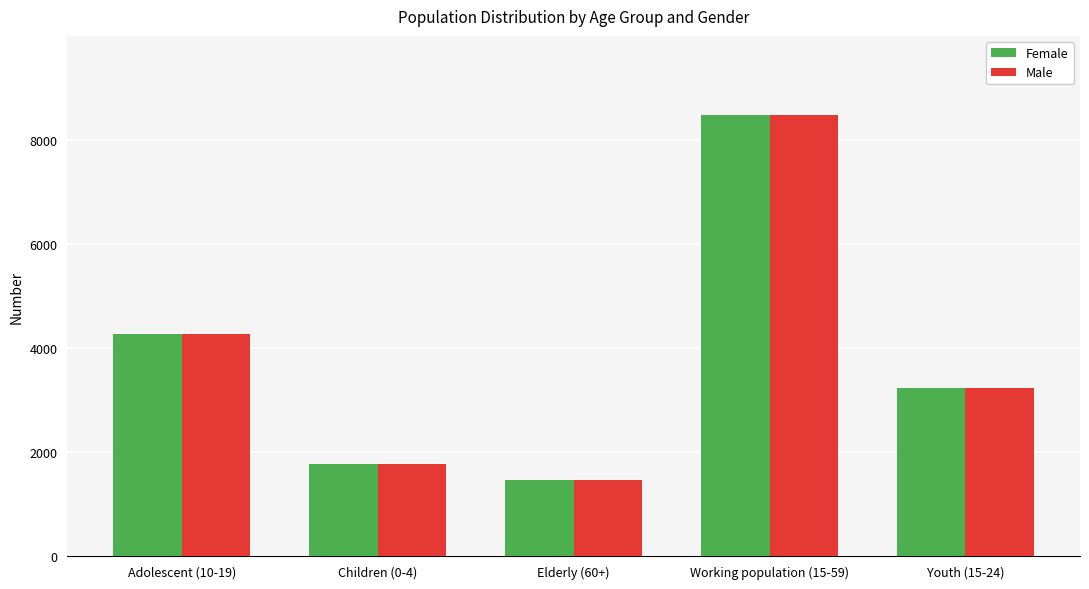

Which category has the highest value in the Male series?

Working population (15-59)